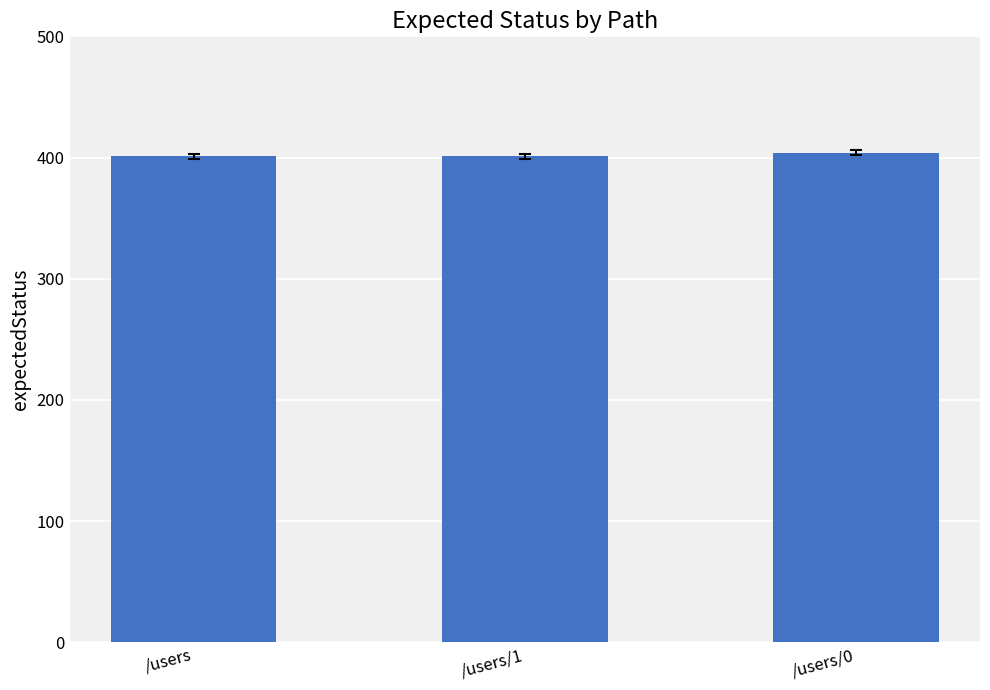

What is the label of the 2nd bar from the left?

/users/1